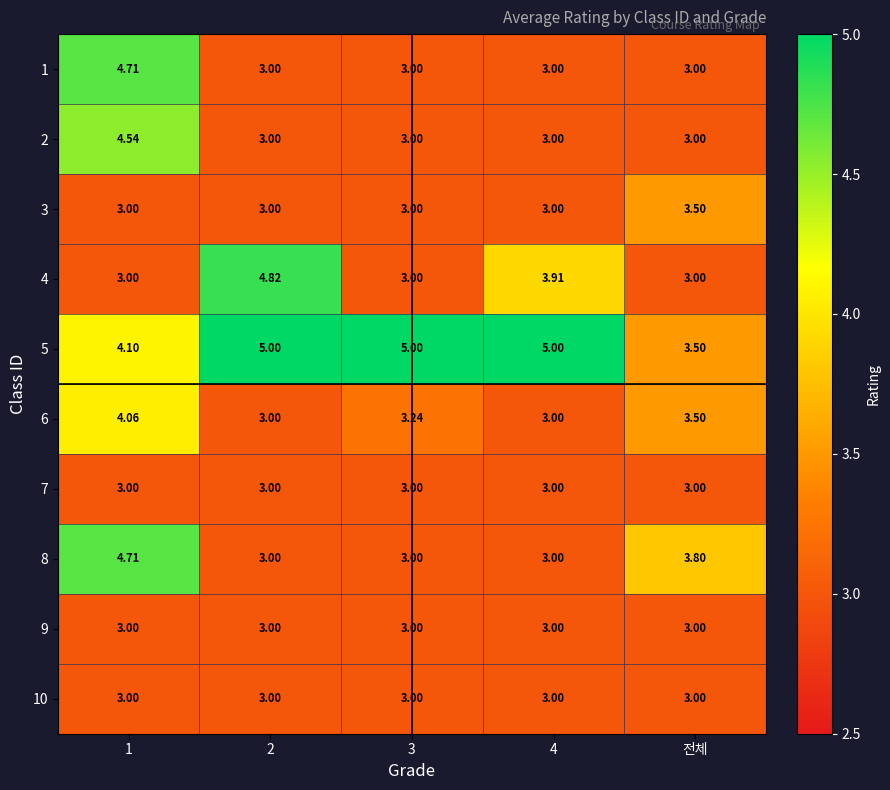

What is the spread (max minus min) of values at 4?

2.0